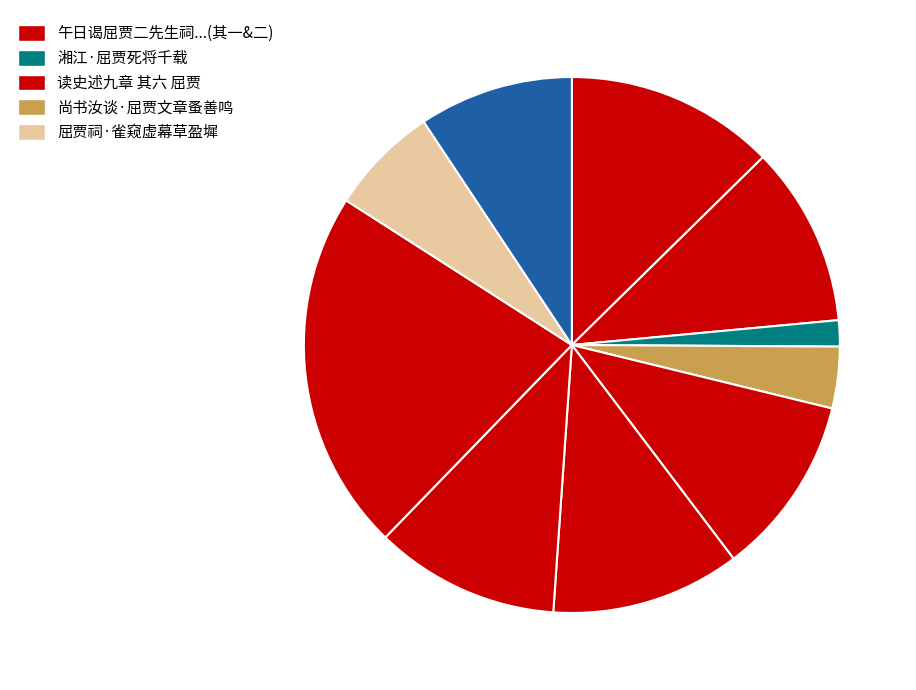

Which category has the biggest portion of the pie?

读史述九章余读史记有所感而述之 其六 屈贾